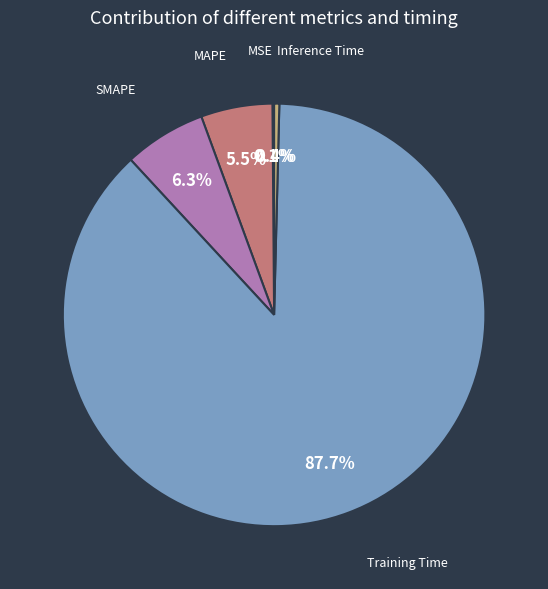

Which slice represents more than half of the pie?

Training Time